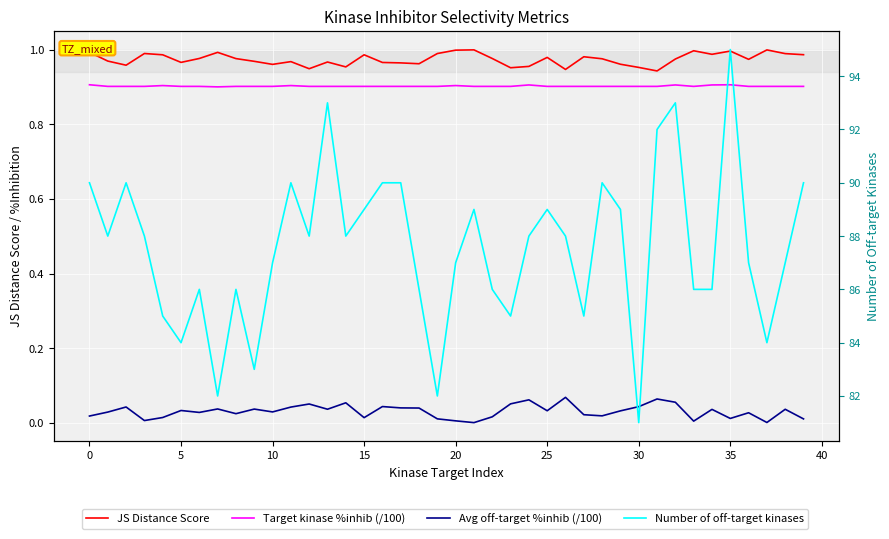

How many lines are shown in the chart?

4